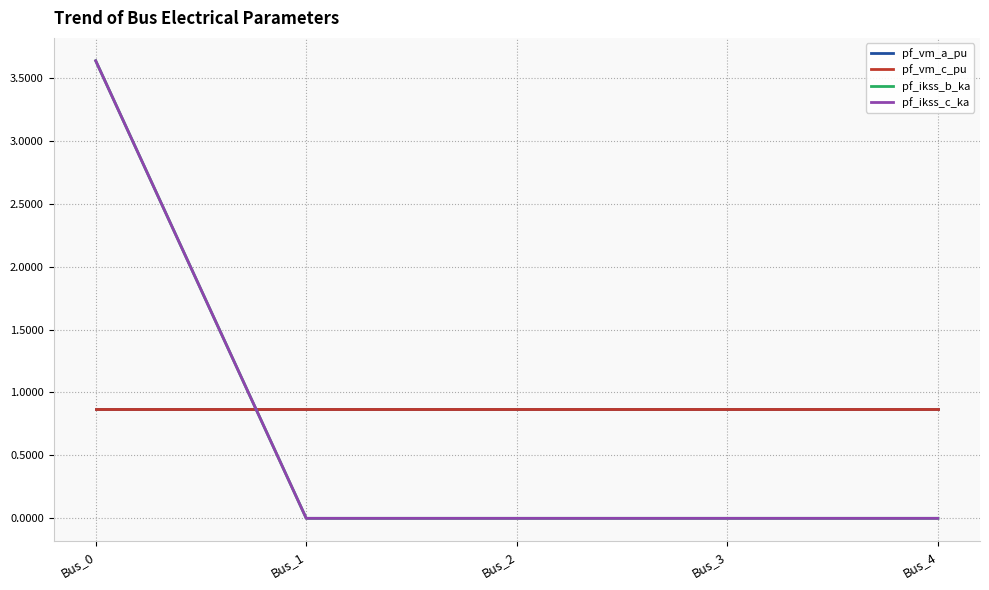

How many pf_vm_c_pu values are between 0 and 1?

5